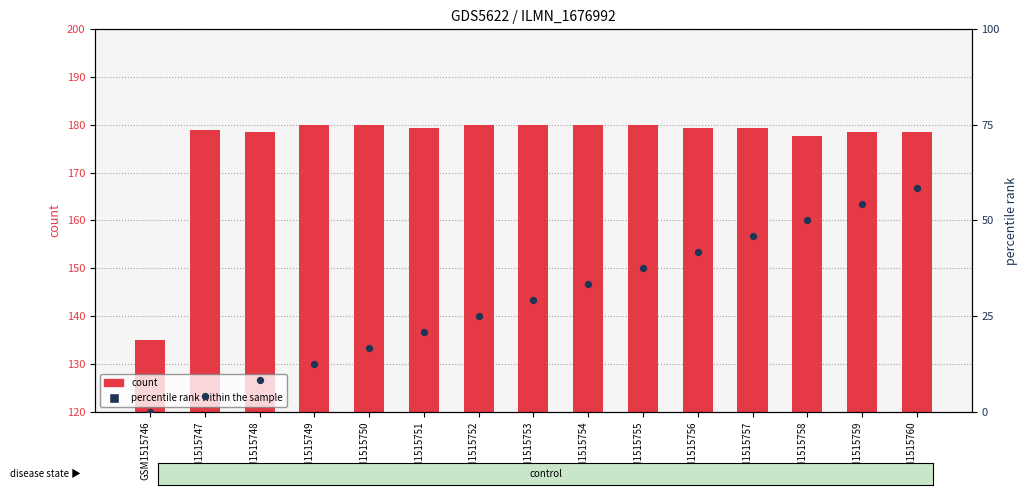

What is the total value across all series at GSM1515756?

221.0